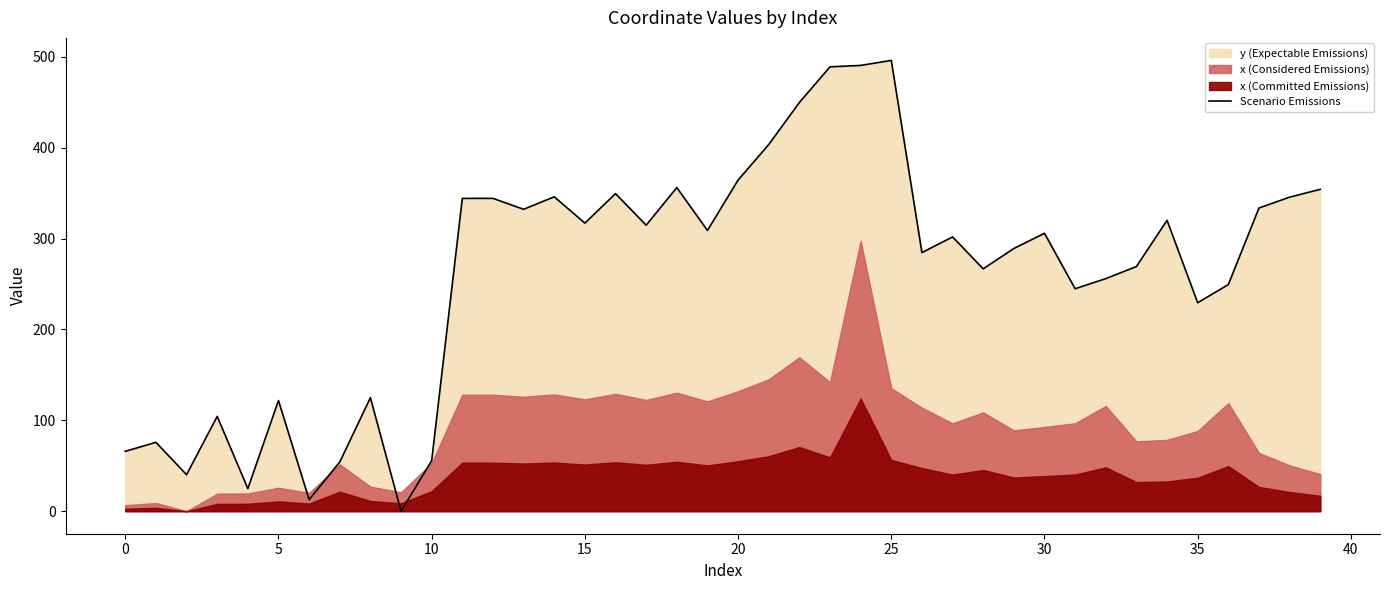

Does the chart have visible grid lines?

No